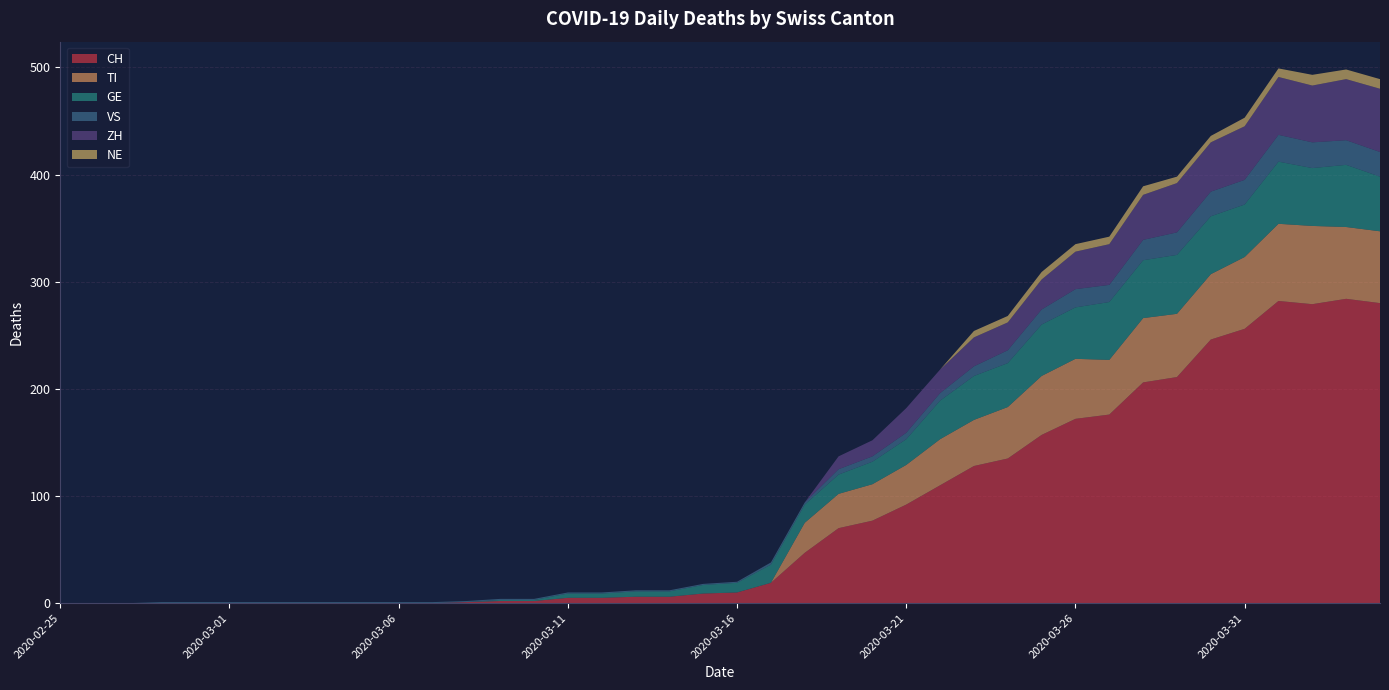

Reading right to left, transcribe all the data shown in this chart.

CH: 280	284	279	282	256	246	211	206	176	172	157	135	128	110	92	77	70	47	19	10	9	6	6	5	5	2	2	1	0	0	0	0	0	0	0	0	0	0	0	0
TI: 67	67	73	72	67	61	59	60	51	56	55	48	43	43	37	34	32	28	0	0	0	0	0	0	0	0	0	0	0	0	0	0	0	0	0	0	0	0	0	0
GE: 51	58	54	58	49	54	55	54	54	48	48	41	41	36	24	21	18	17	17	9	8	5	5	4	4	1	1	0	0	0	0	0	0	0	0	0	0	0	0	0
VS: 23	23	24	25	23	23	21	19	16	17	14	12	9	7	6	5	5	2	2	1	1	1	1	1	1	1	1	1	1	1	1	1	1	1	1	1	1	0	0	0
ZH: 59	57	53	54	50	46	46	42	38	35	28	26	27	22	23	15	12	0	0	0	0	0	0	0	0	0	0	0	0	0	0	0	0	0	0	0	0	0	0	0
NE: 9	9	10	8	8	6	6	8	7	7	7	6	6	0	0	0	0	0	0	0	0	0	0	0	0	0	0	0	0	0	0	0	0	0	0	0	0	0	0	0